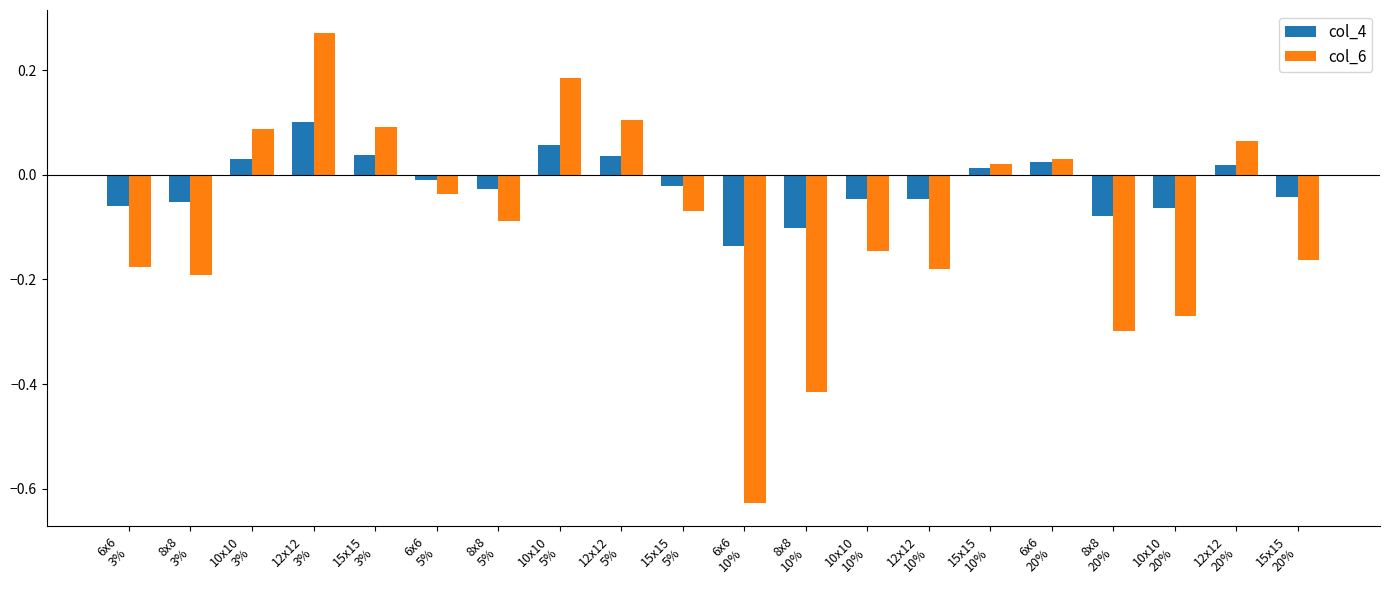

Is the value of col_6 at 12x12
3% greater than the value of col_4 at 8x8
3%?

Yes